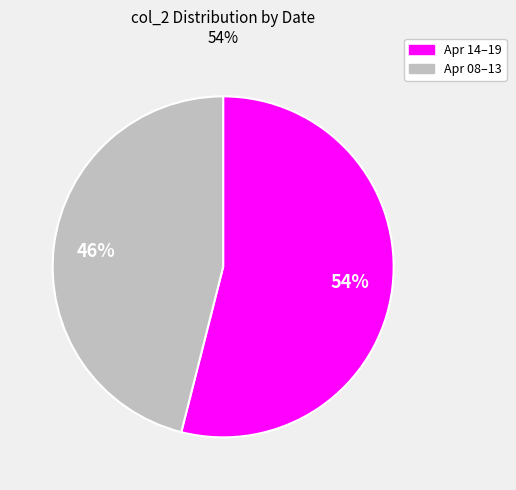

To the nearest percent, what is the difference between the largest and smallest slice percentages?

8%